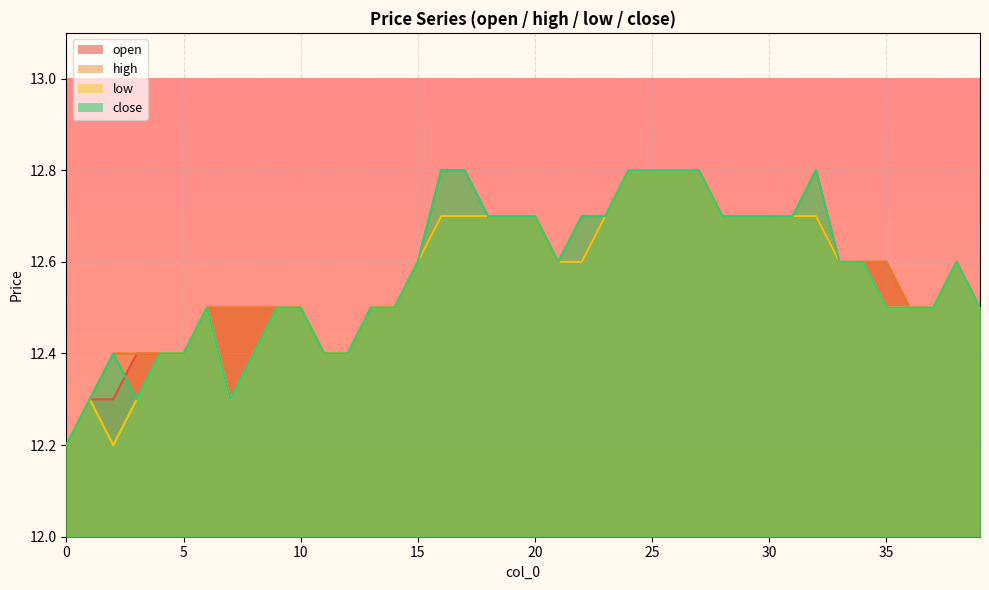

True or false: low has more than 1 points higher than both neighbors.

True